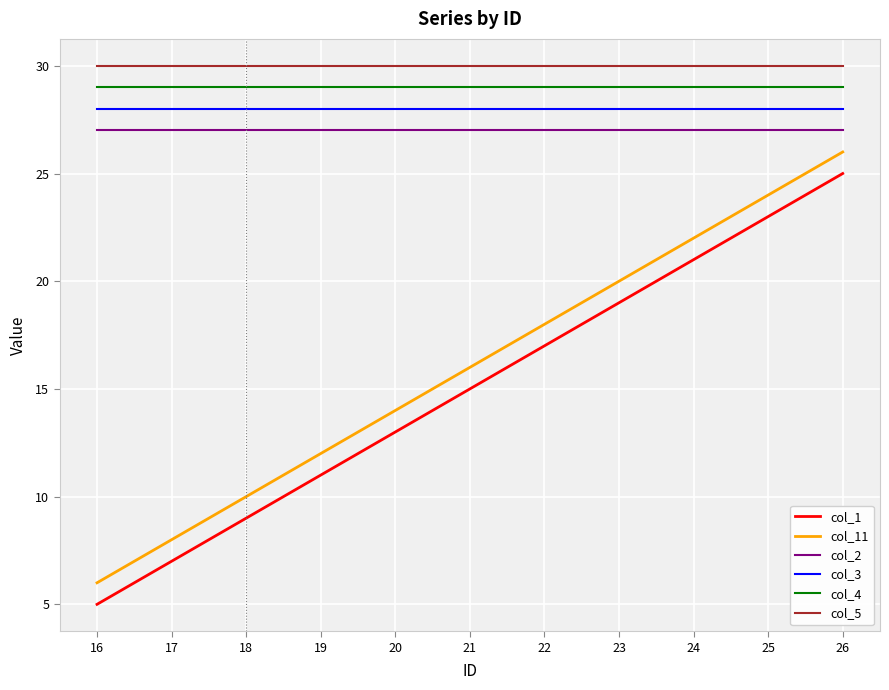

Is it true that col_2 equals 12 at 16?

False